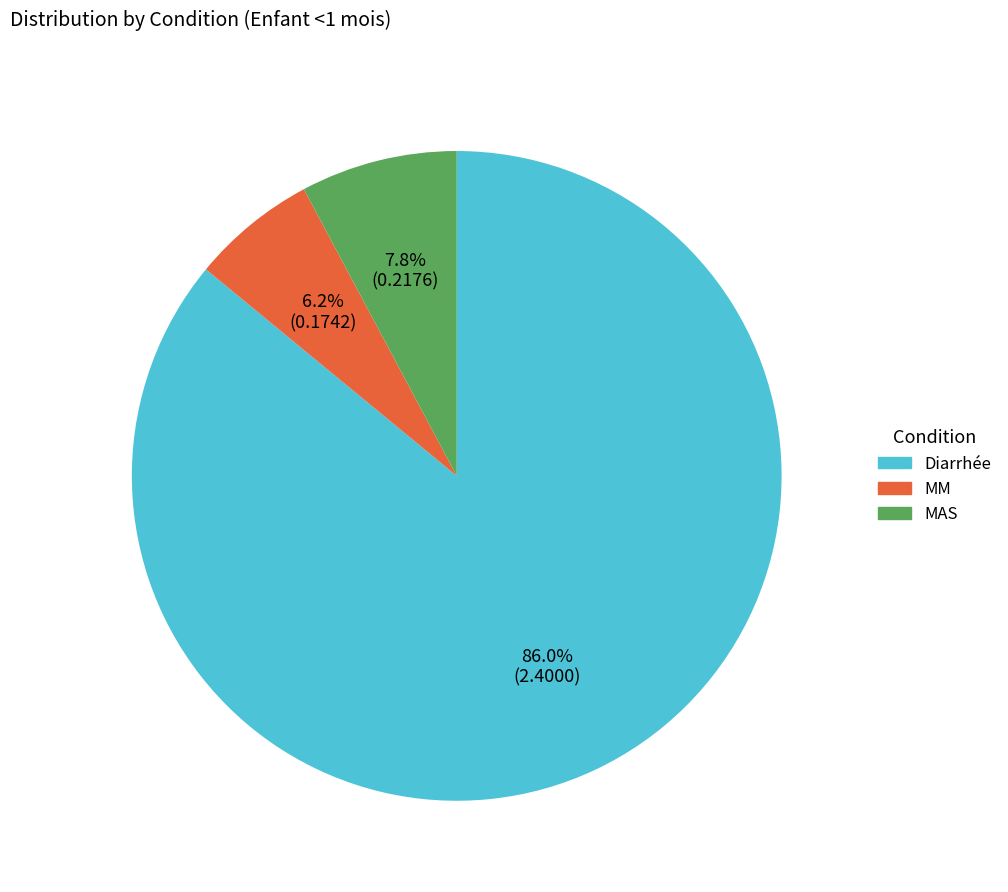

To the nearest percent, what is the difference between the MM and Diarrhée slice percentages?

80%